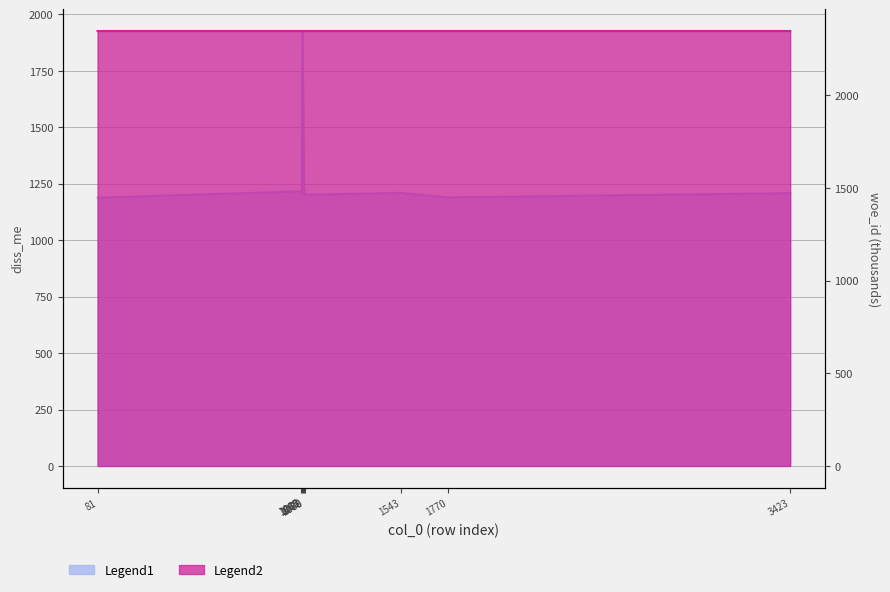

True or false: diss_me has a value of 1926.0 at 1070.

True